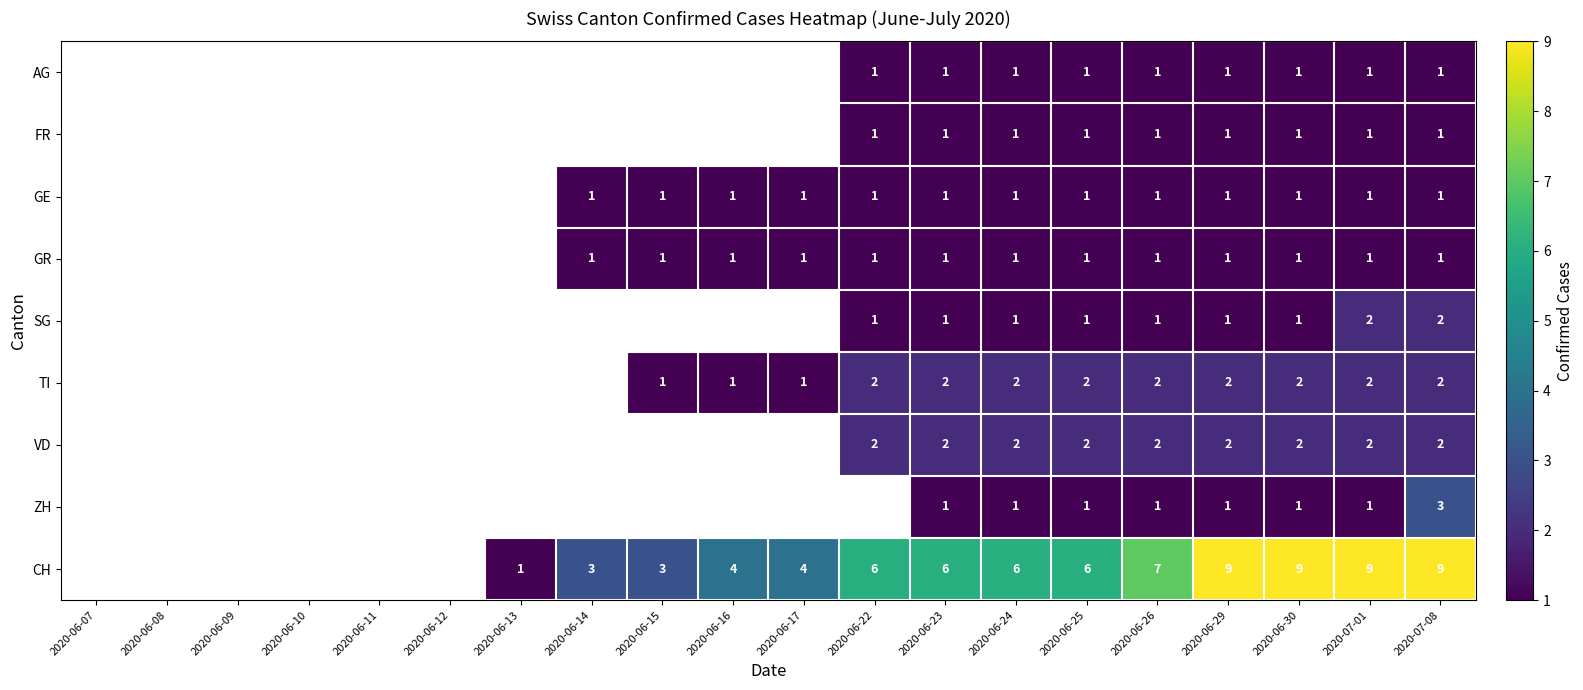

The value of GR at 2020-06-26 is 1.0. True or false?

True